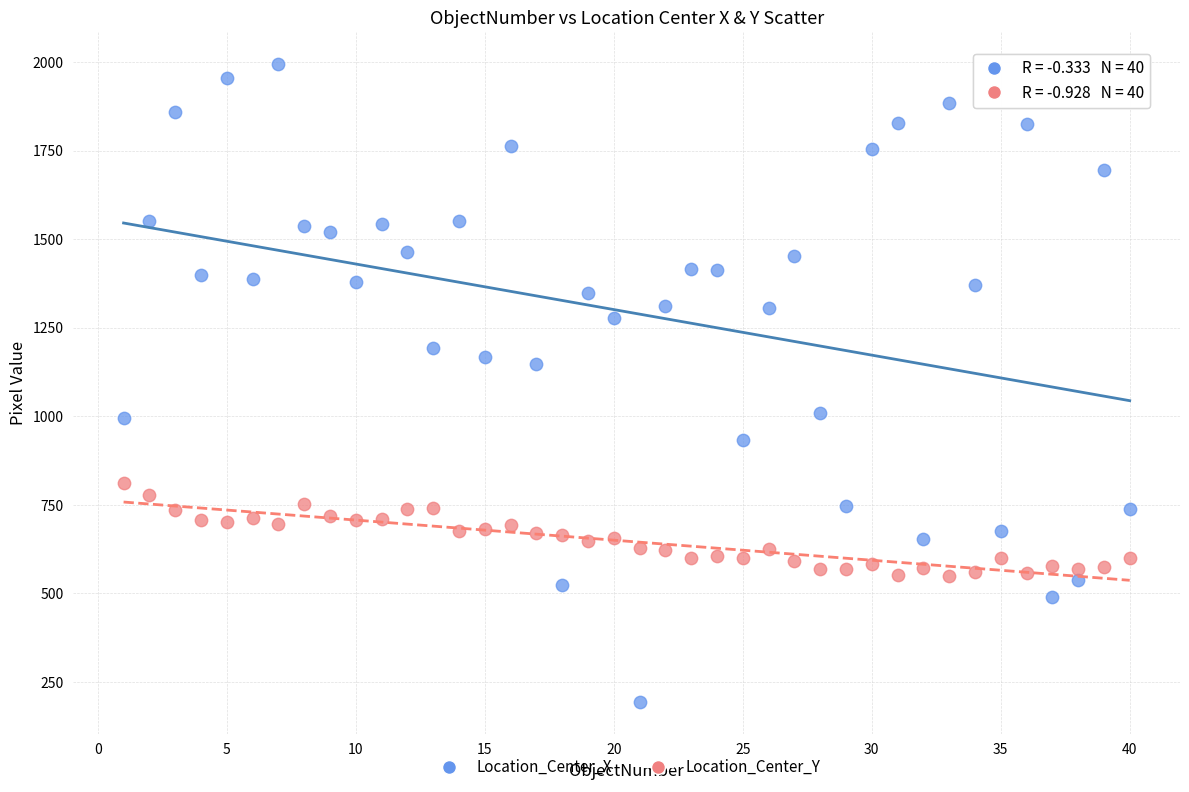

Across all data points, what is the range of Y values (max minus min)?

1799.7